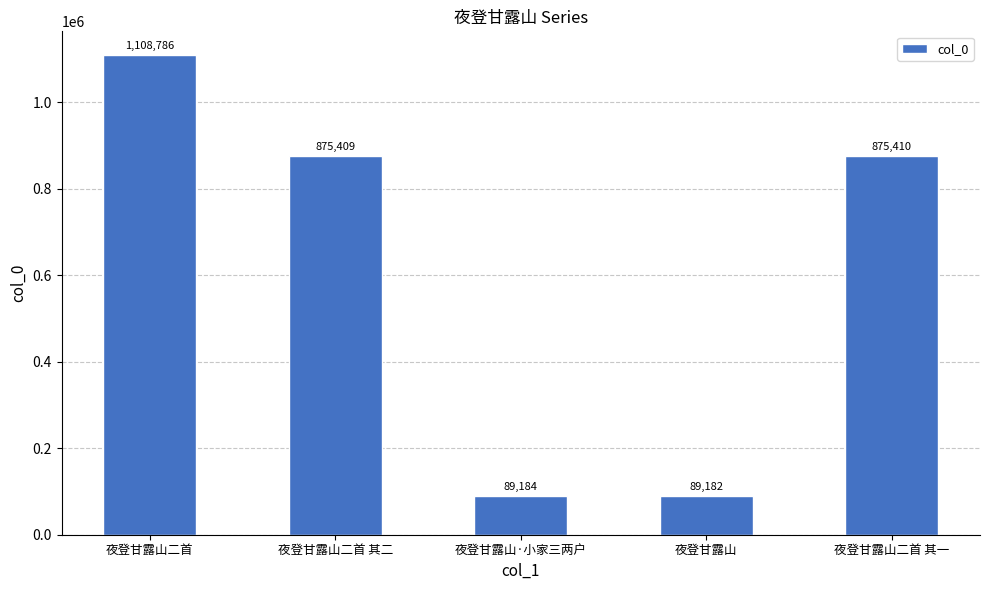

Does the chart contain any negative values?

No